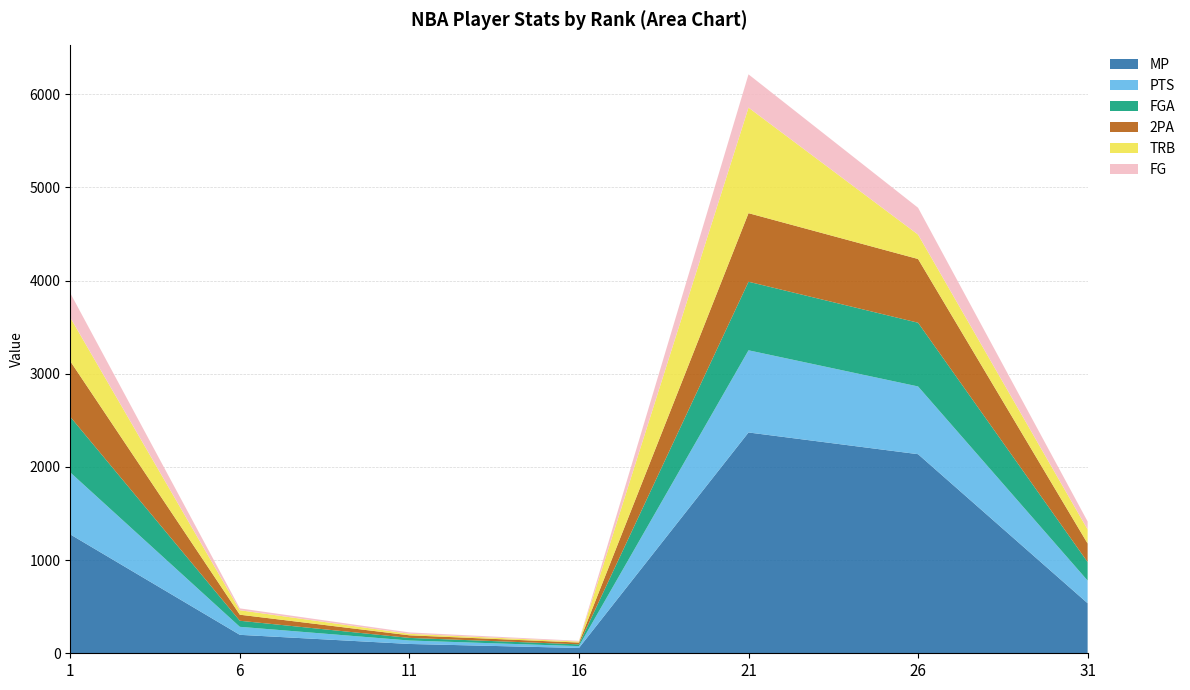

Reading right to left, transcribe all the data shown in this chart.

MP: 31=537	26=2137	21=2370	16=57	11=100	6=198	1=1276
PTS: 31=243	26=727	21=882	16=20	11=37	6=86	1=665
FGA: 31=199	26=684	21=736	16=19	11=28	6=65	1=597
2PA: 31=199	26=684	21=736	16=19	11=28	6=65	1=597
TRB: 31=151	26=262	21=1133	16=11	11=16	6=48	1=468
FG: 31=86	26=288	21=357	16=8	11=15	6=20	1=263